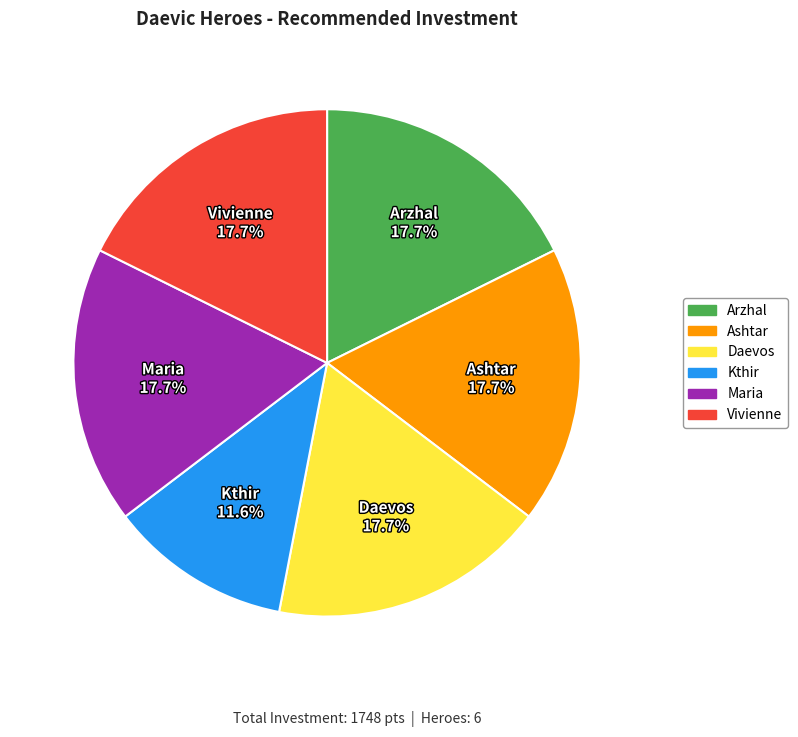

Is there a majority slice in this chart?

No